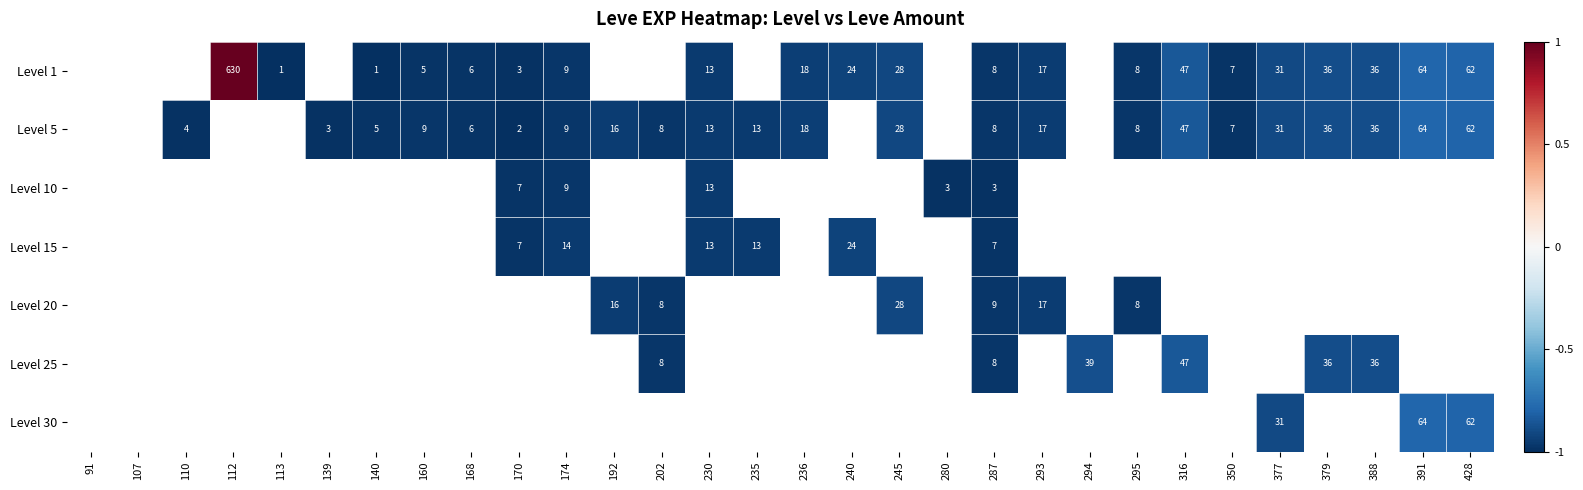

Is it true that Level 1 equals 327 at 112?

False